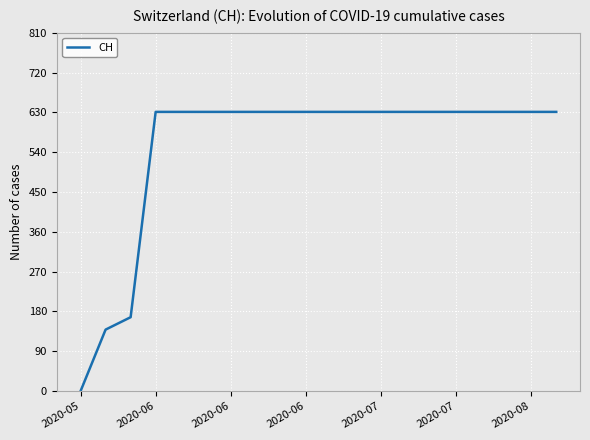

What is the difference between the maximum and minimum values?

631